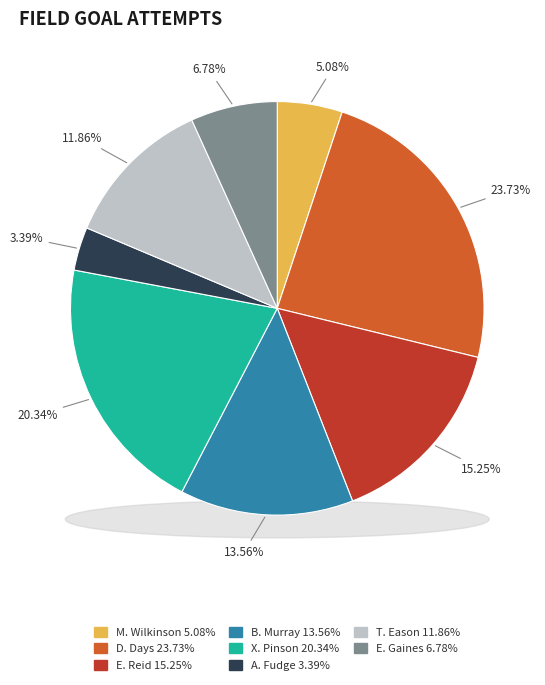

To the nearest percent, what is the average slice percentage?

12%